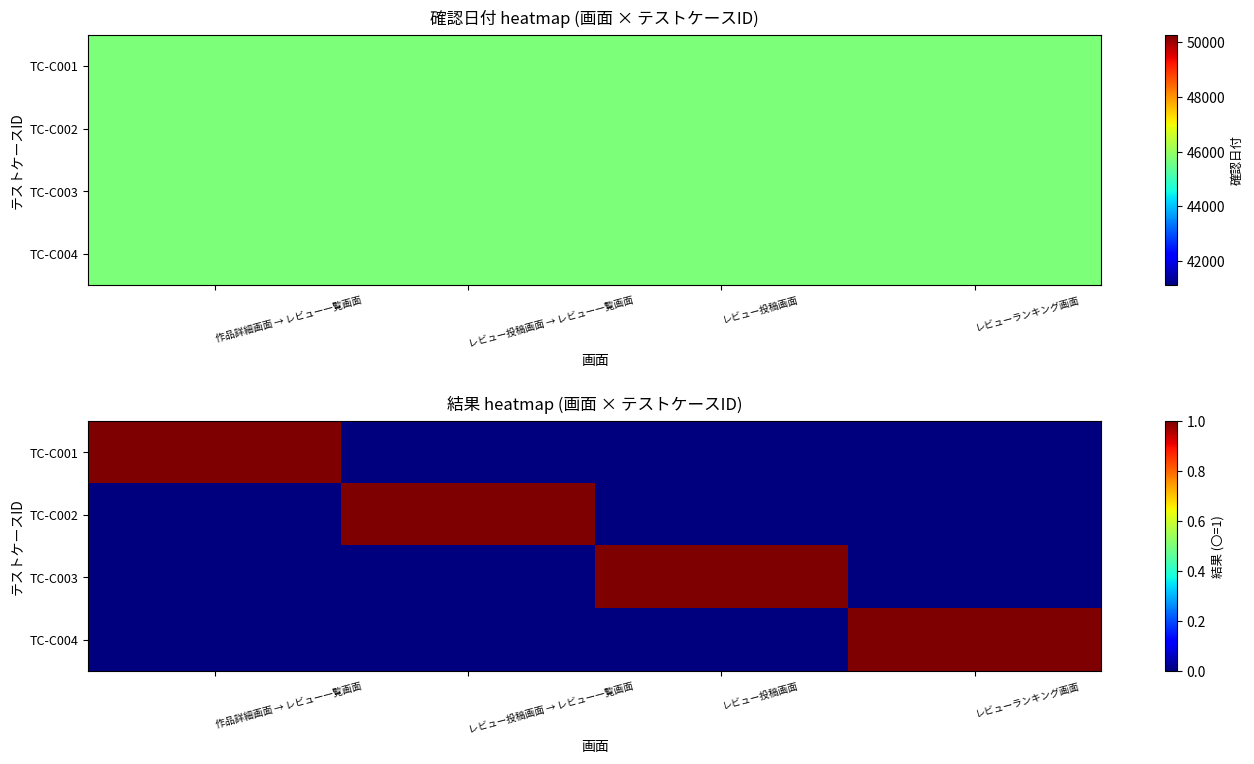

List the series in order of their peak value, highest first.

TC-C001, TC-C002, TC-C003, TC-C004